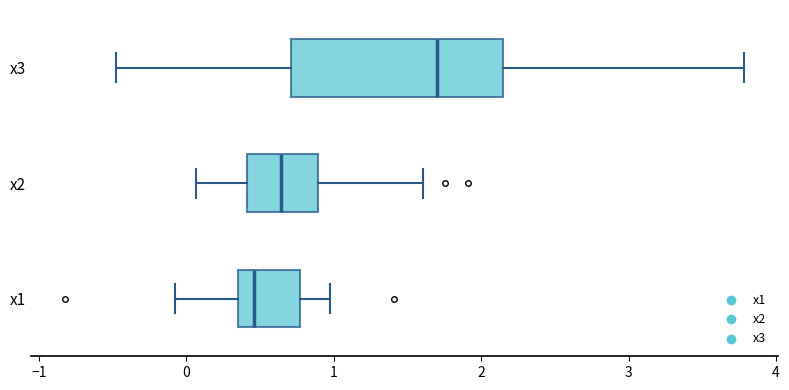

Reading bottom to top, transcribe this box plot: for each box, give where its median line is, the range the box spans, and where its two whiskers end, as read against the x-axis. The values are not printed on the chart, so give them approximately, as read against the axis.

x1: median 0.5, box 0.3 to 0.8, whiskers -0.1 to 1.0
x2: median 0.6, box 0.4 to 0.9, whiskers 0.1 to 1.6
x3: median 1.7, box 0.7 to 2.1, whiskers -0.5 to 3.8